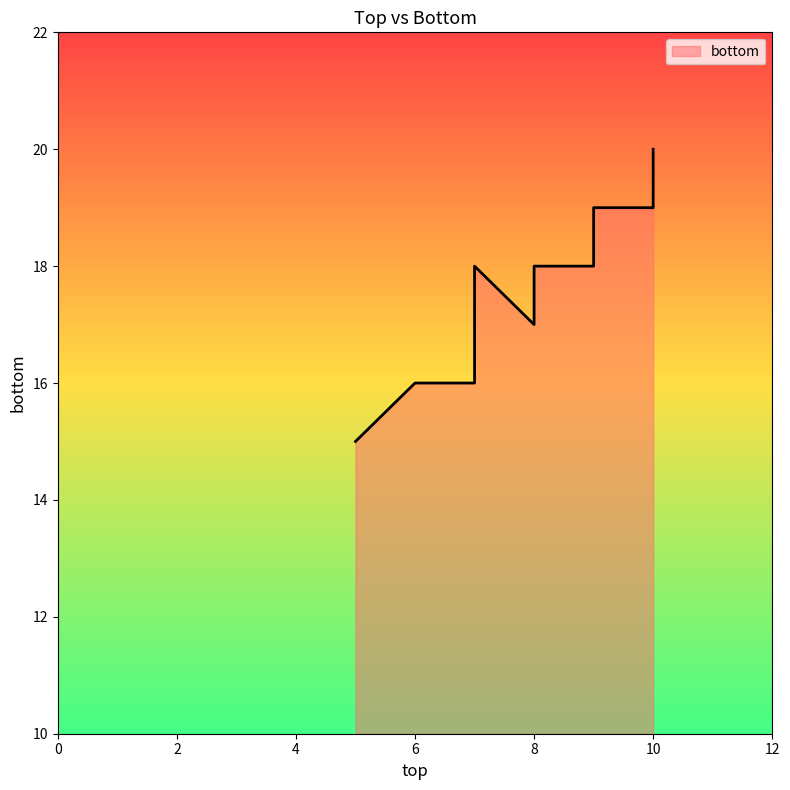

What is the average value?

17